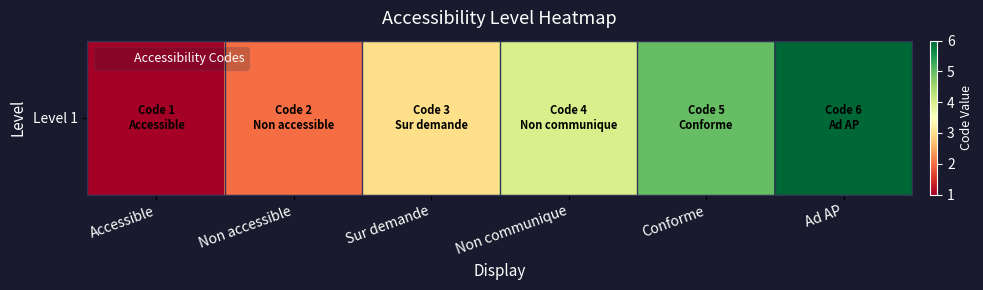

What is the greatest value displayed?

6